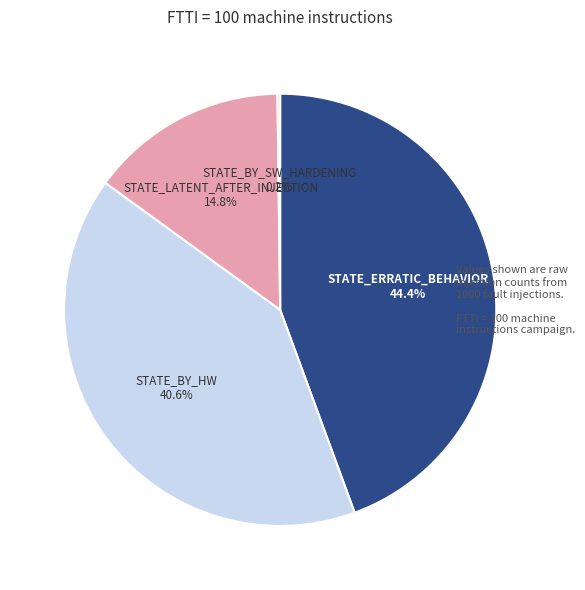

To the nearest percent, what percentage of the pie is STATE_ERRATIC_BEHAVIOR?

44%